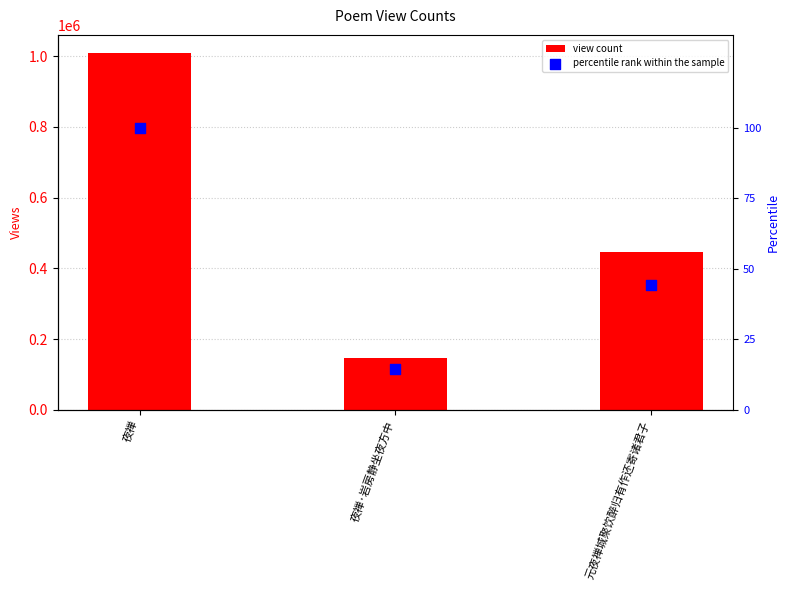

Which series has the largest total across all categories?

view count